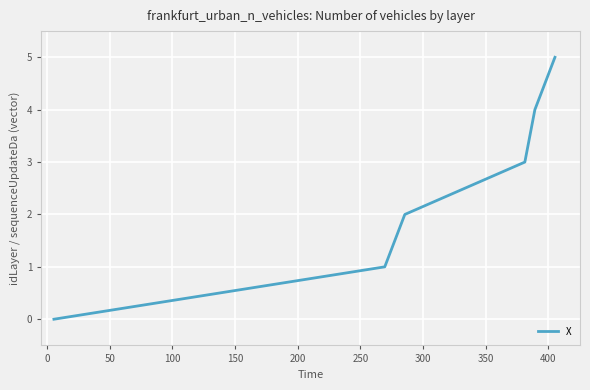

True or false: the data has more than 1 interior local peaks.

False